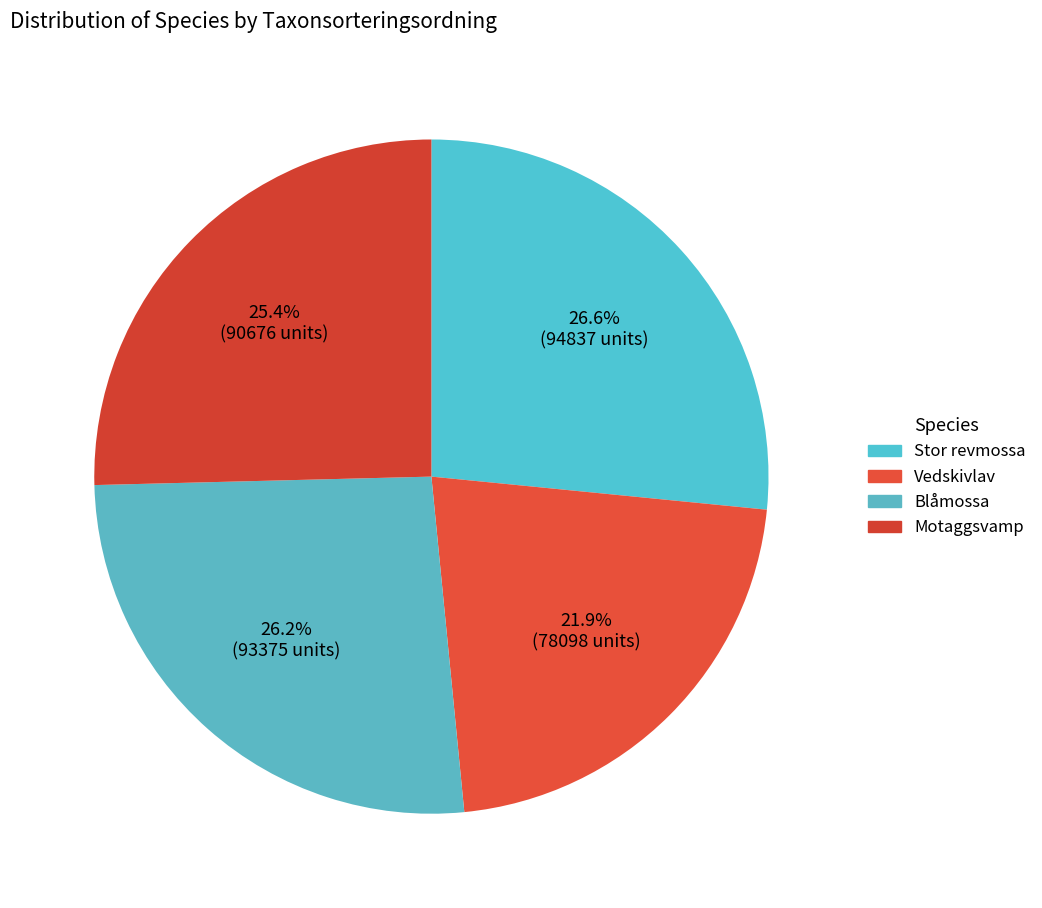

Combined, do Vedskivlav and Blåmossa account for over 50%?

No